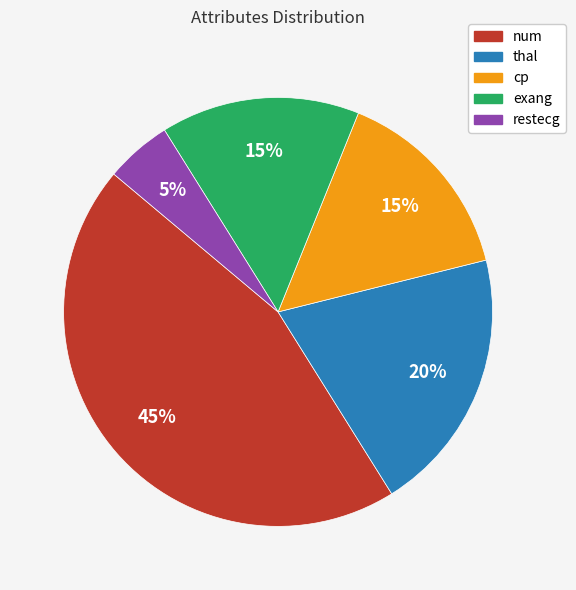

Which category has the smallest portion of the pie?

restecg